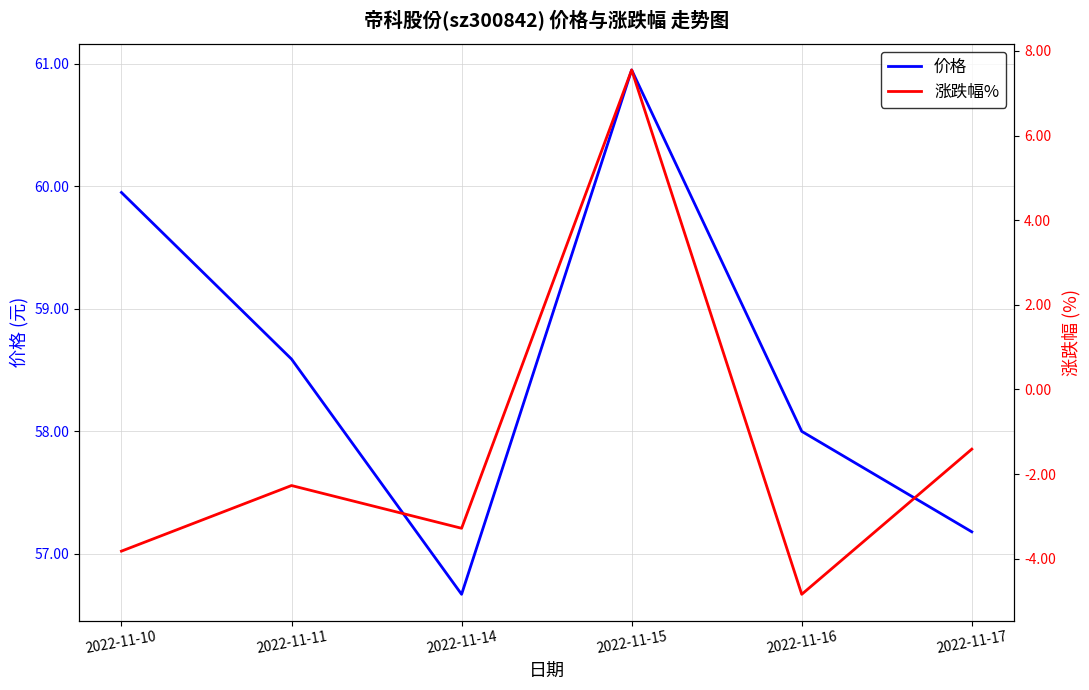

How many categories are shown in the chart?

6